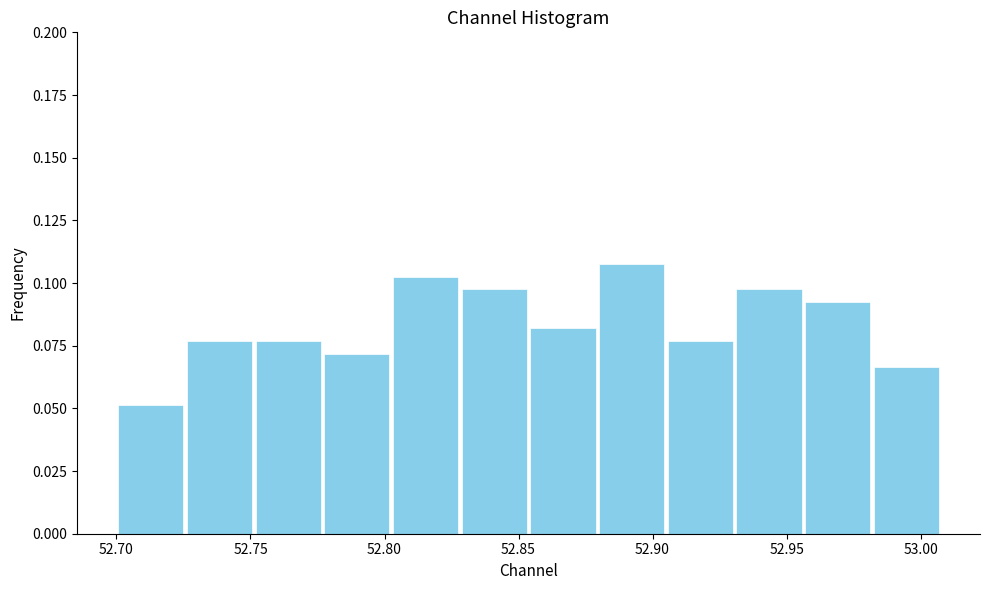

Over which range of the x-axis is the bar tallest?

52.880 to 52.905